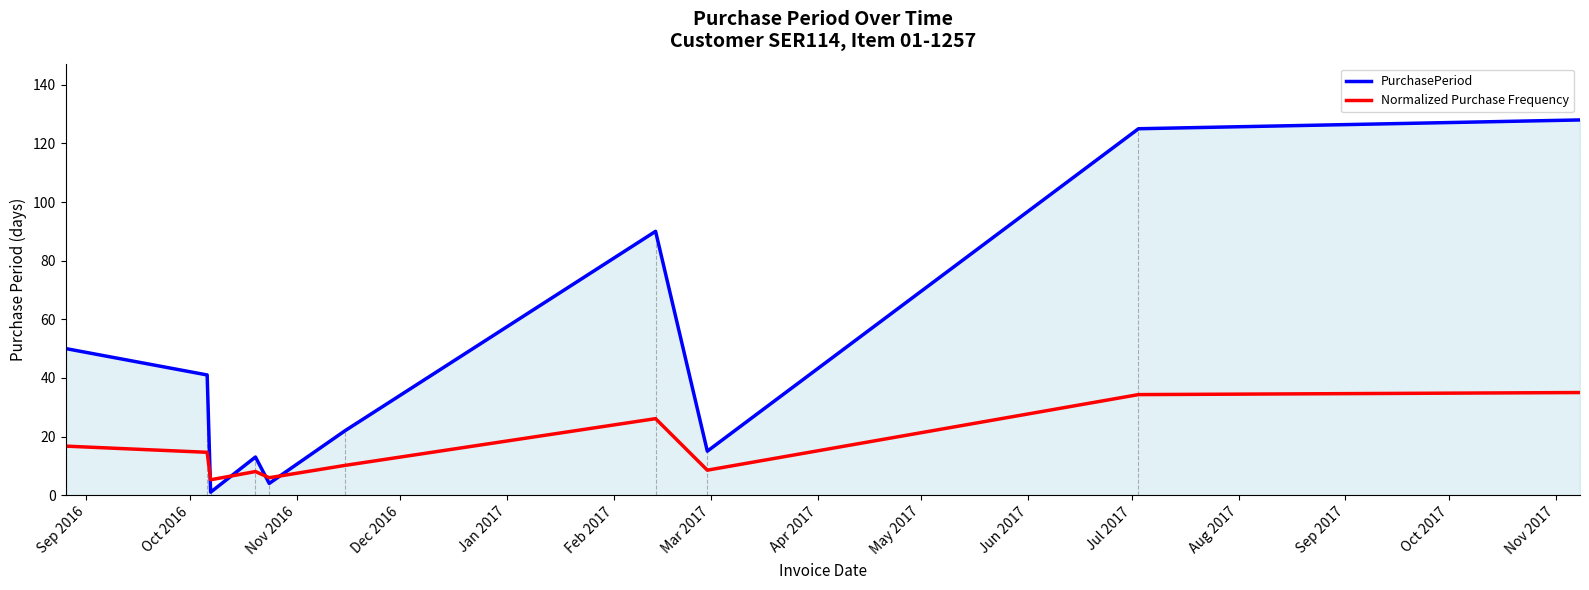

Which series has the largest total across all categories?

PurchasePeriod